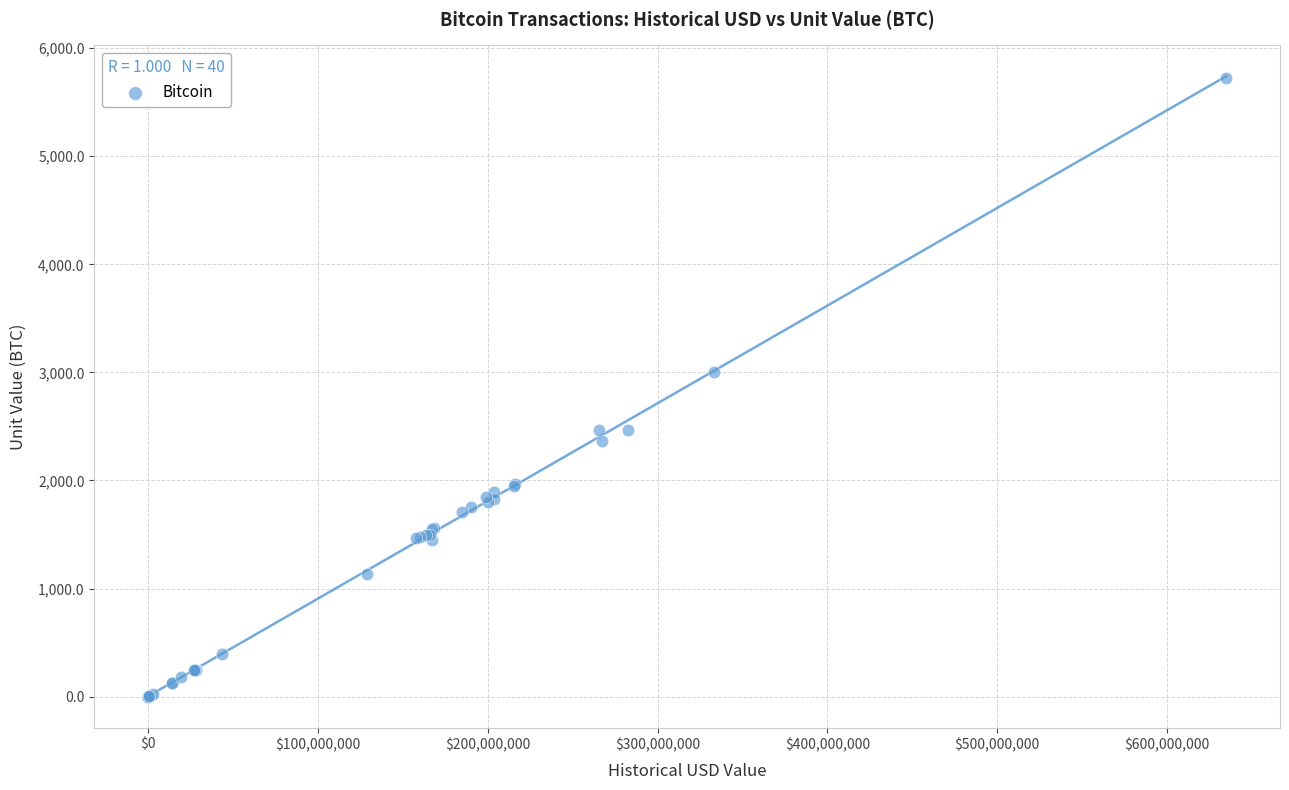

What Y value in the scatter plot is closest to 2860?

3000.0